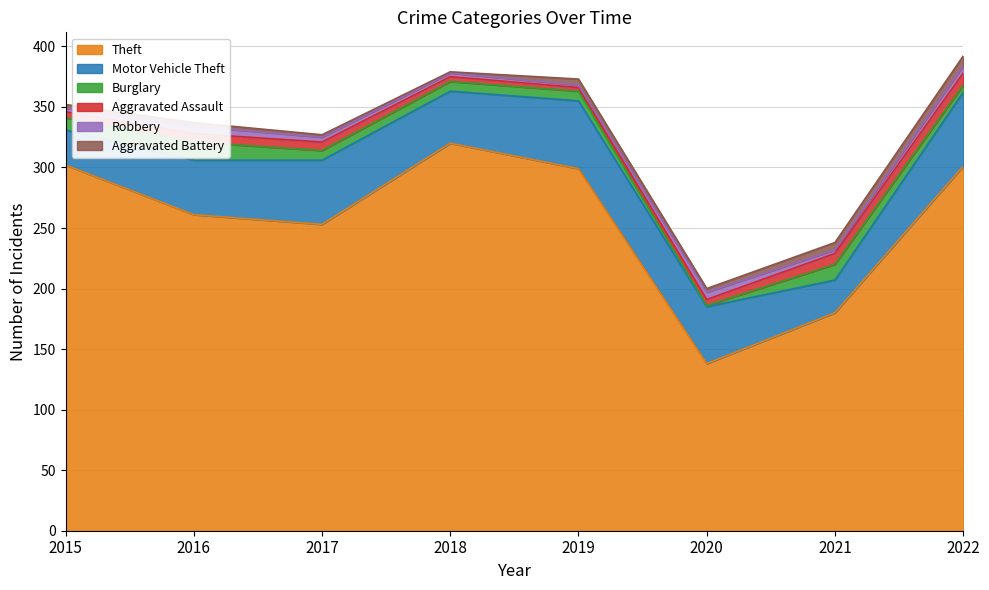

What are all the series names shown in the legend?

Theft, Motor Vehicle Theft, Burglary, Aggravated Assault, Robbery, Aggravated Battery